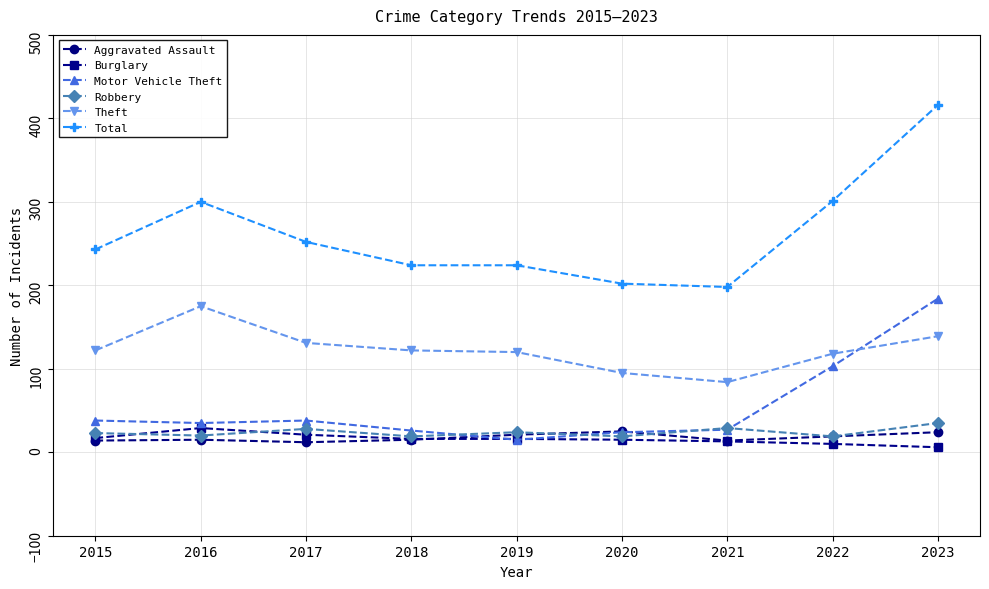

The Motor Vehicle Theft series shows 184 at 2023. True or false?

True